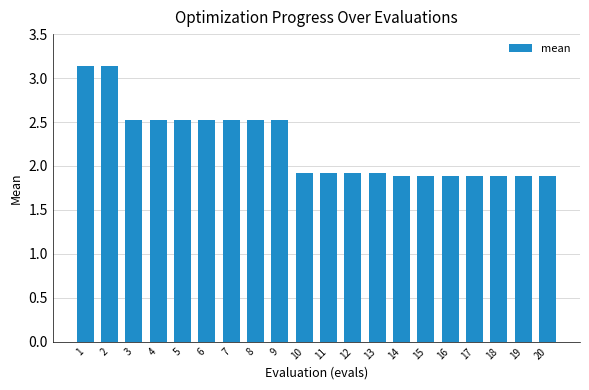

What is the sum of the values at 4 and 14?

4.4